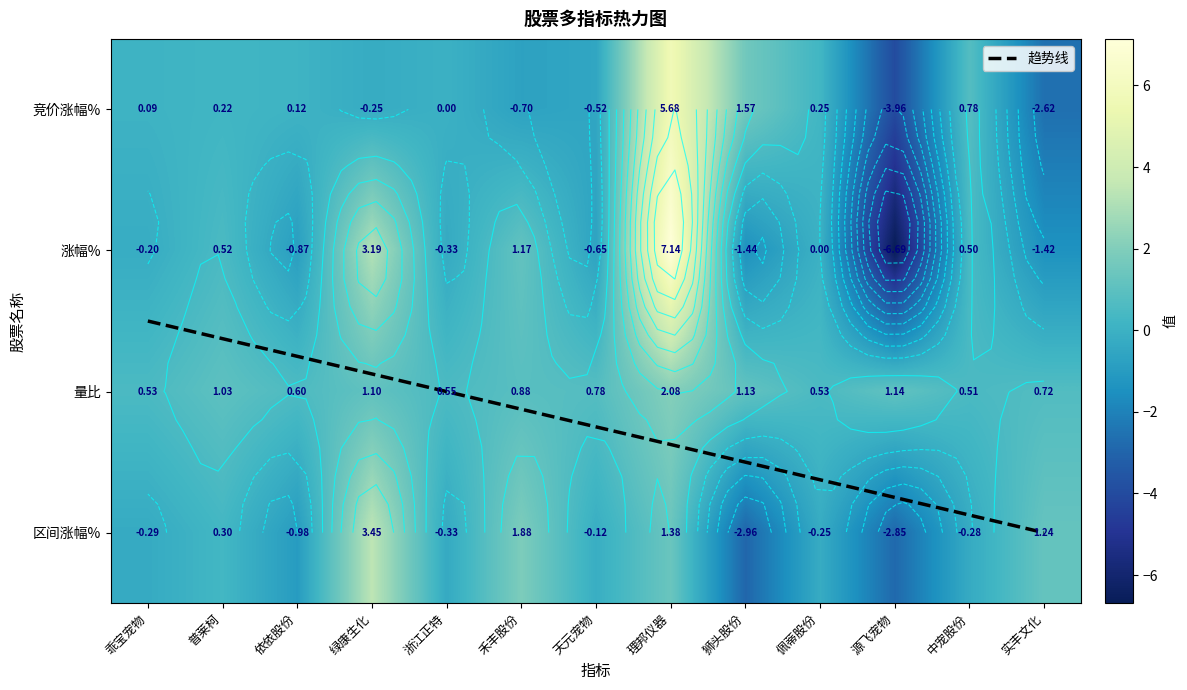

What is the approximate value of 区间涨幅% at 普莱柯?

0.3